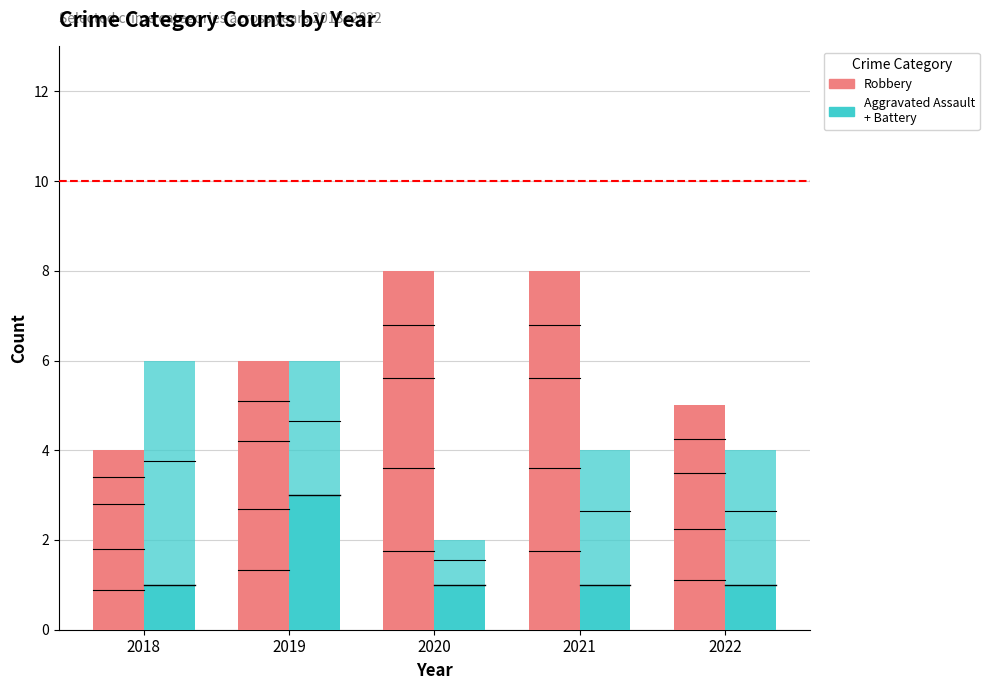

Does the chart contain stacked bars?

No